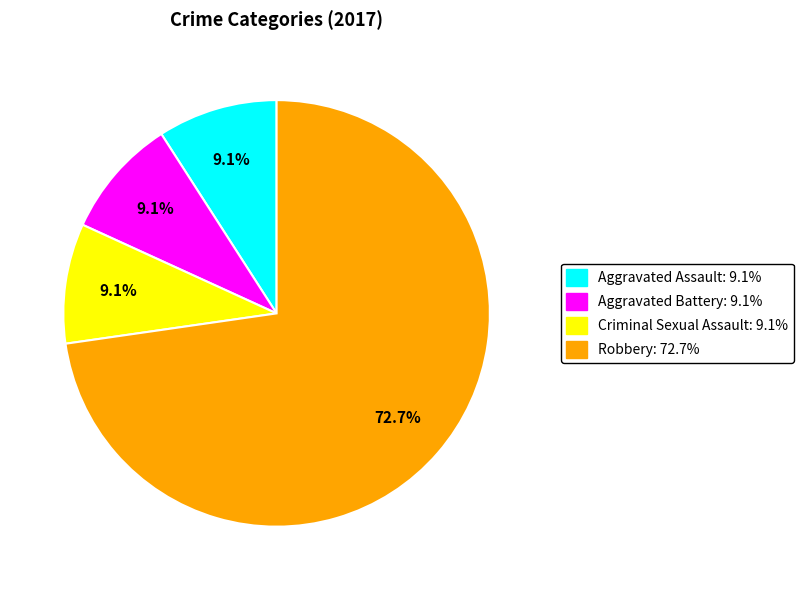

What portion of the pie excludes Robbery: 72.7%?

27.3%